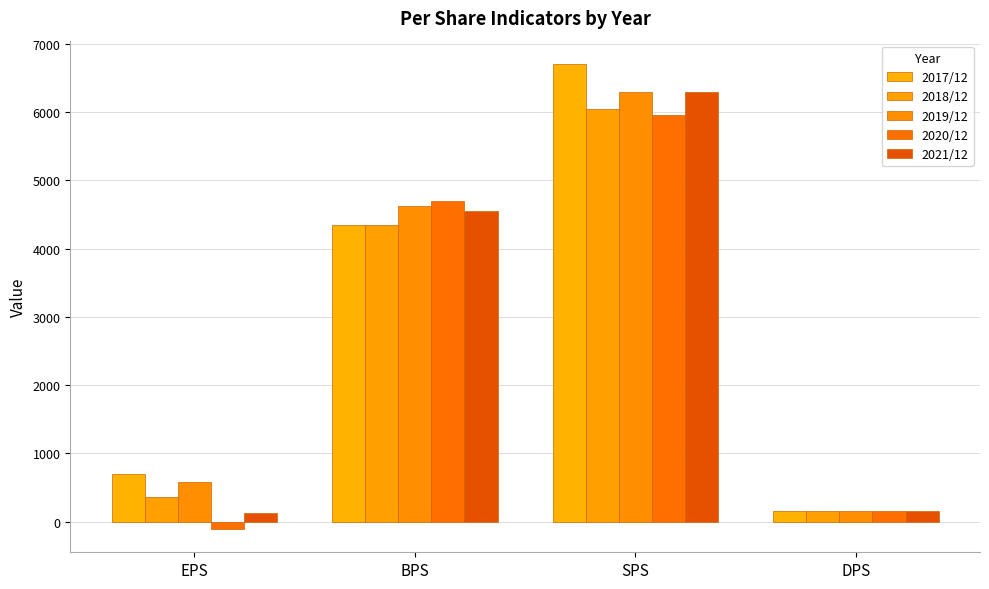

Where is 2017/12 nearest to the value 3427?

BPS